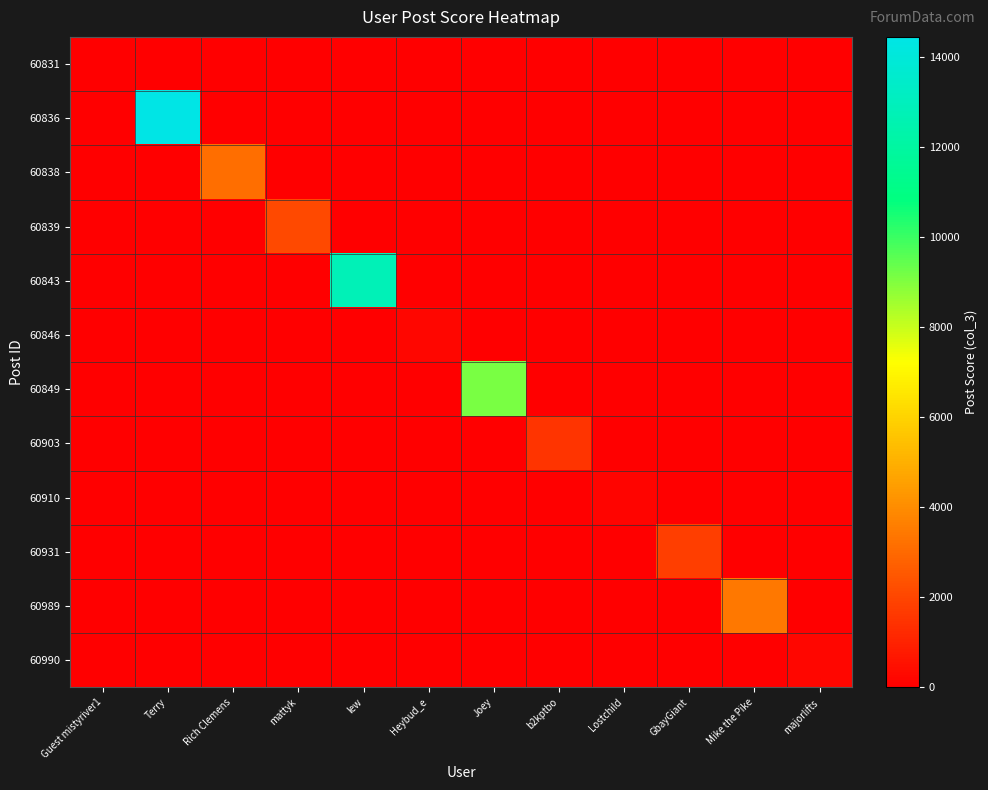

What is the spread (max minus min) of values at Joey?

9122